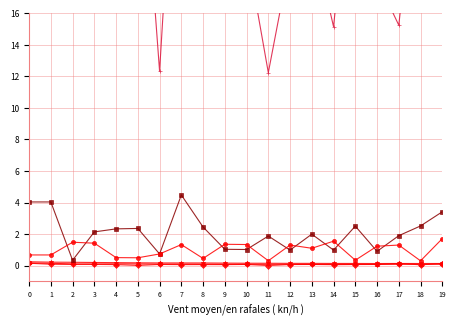

What is the total value across all series at 4?

34.0